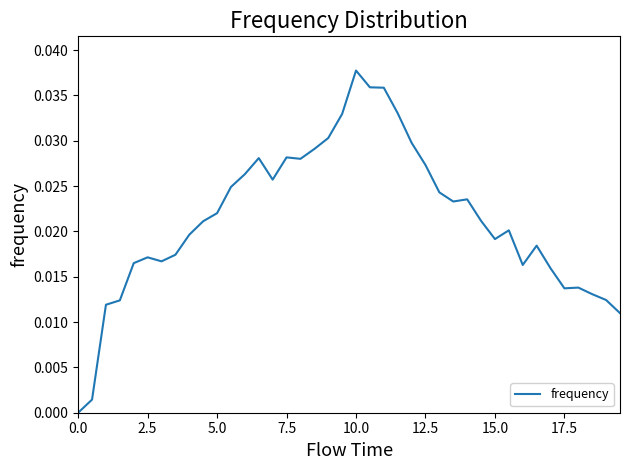

Which category has the highest value across all series?

10.0